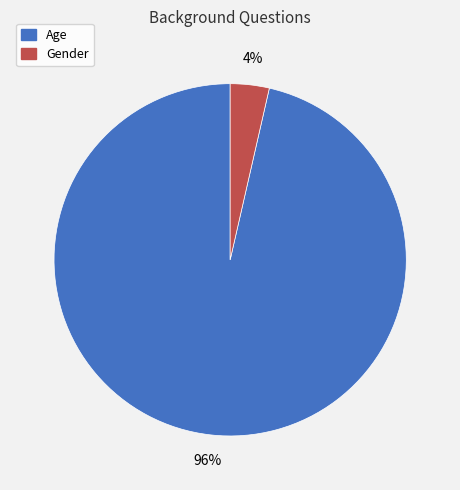

How many slices are in this pie chart?

2